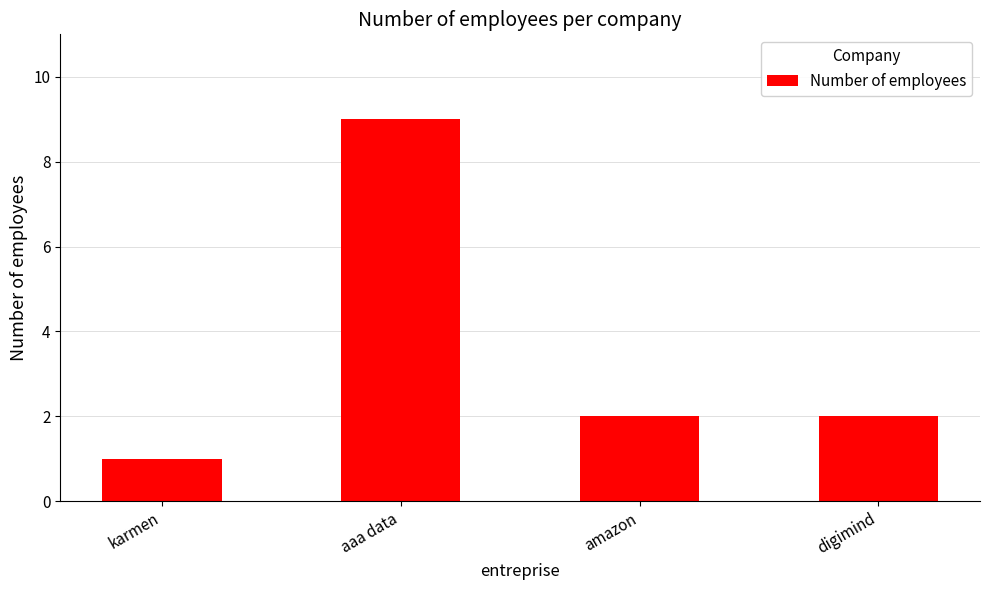

The chart shows a value of 1 at amazon. True or false?

False